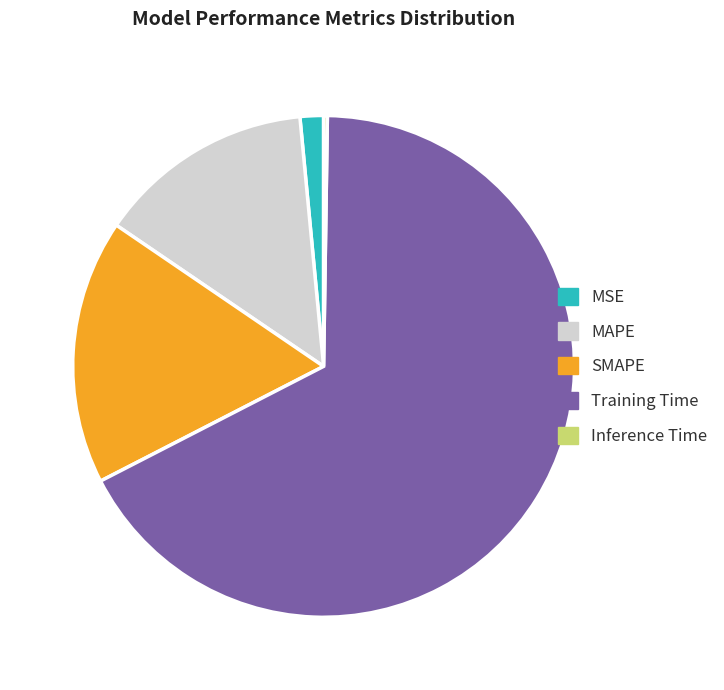

The SMAPE slice represents 17% of the pie. True or false?

True